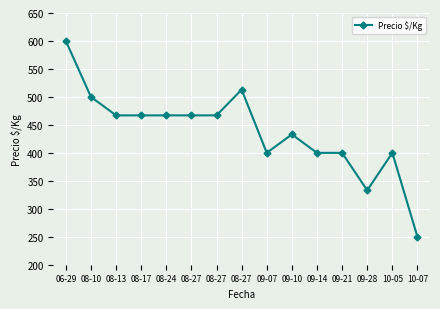

How many lines are shown in the chart?

1